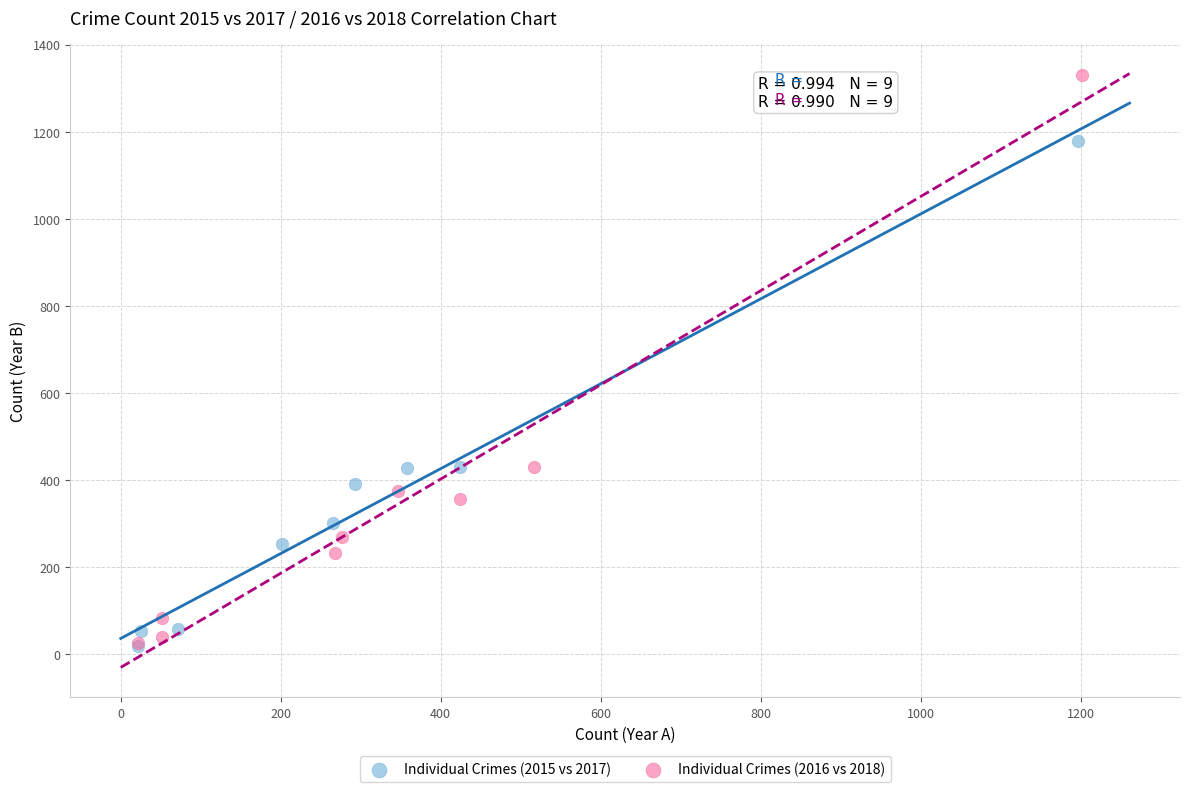

Which series has the largest Y range (max minus min)?

Individual Crimes (2016 vs 2018)